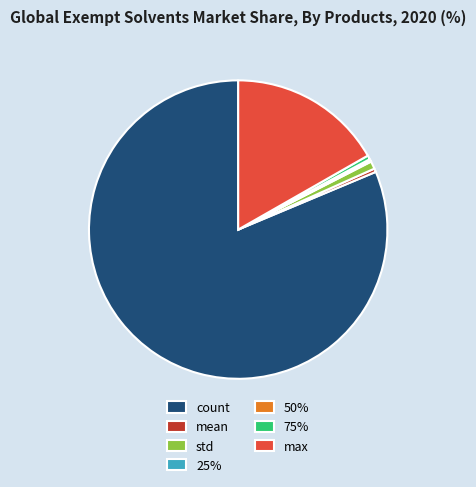

Which category accounts for the majority?

count